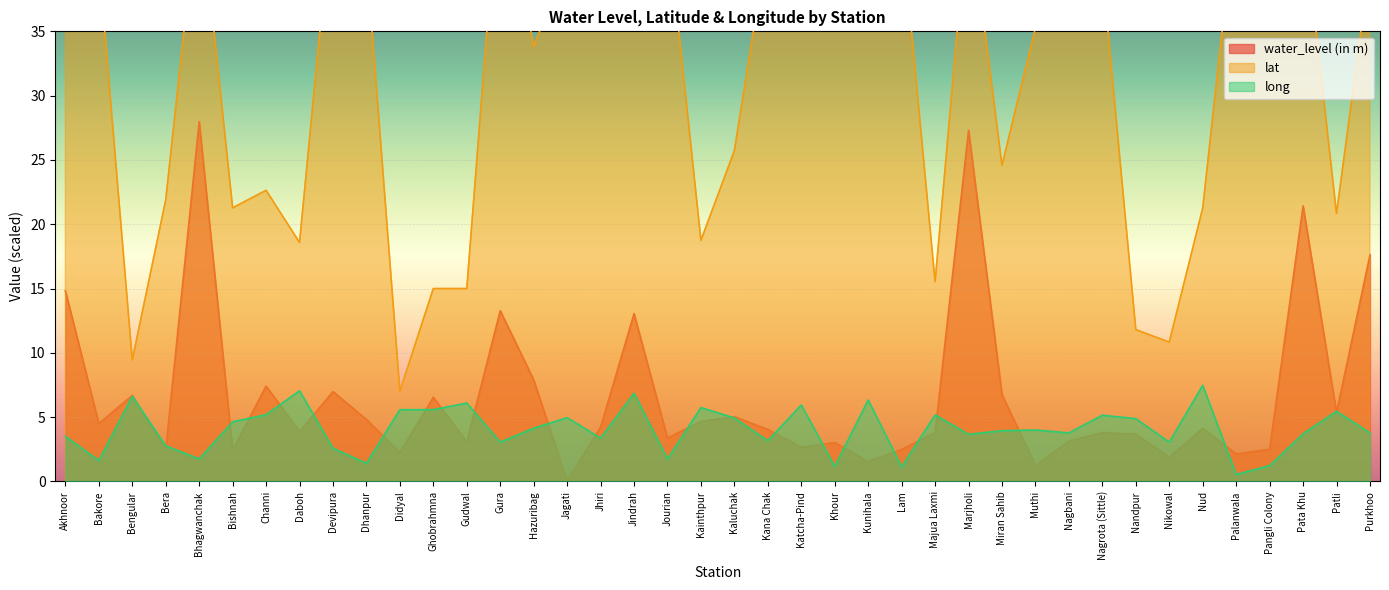

What is the average value of the water_level (in m) series?

6.6